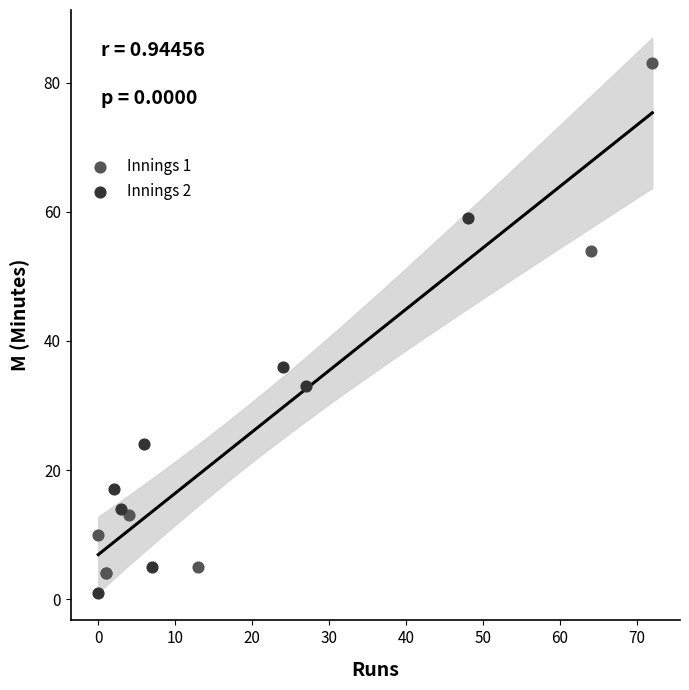

Which series reaches the maximum Y coordinate?

Innings 1